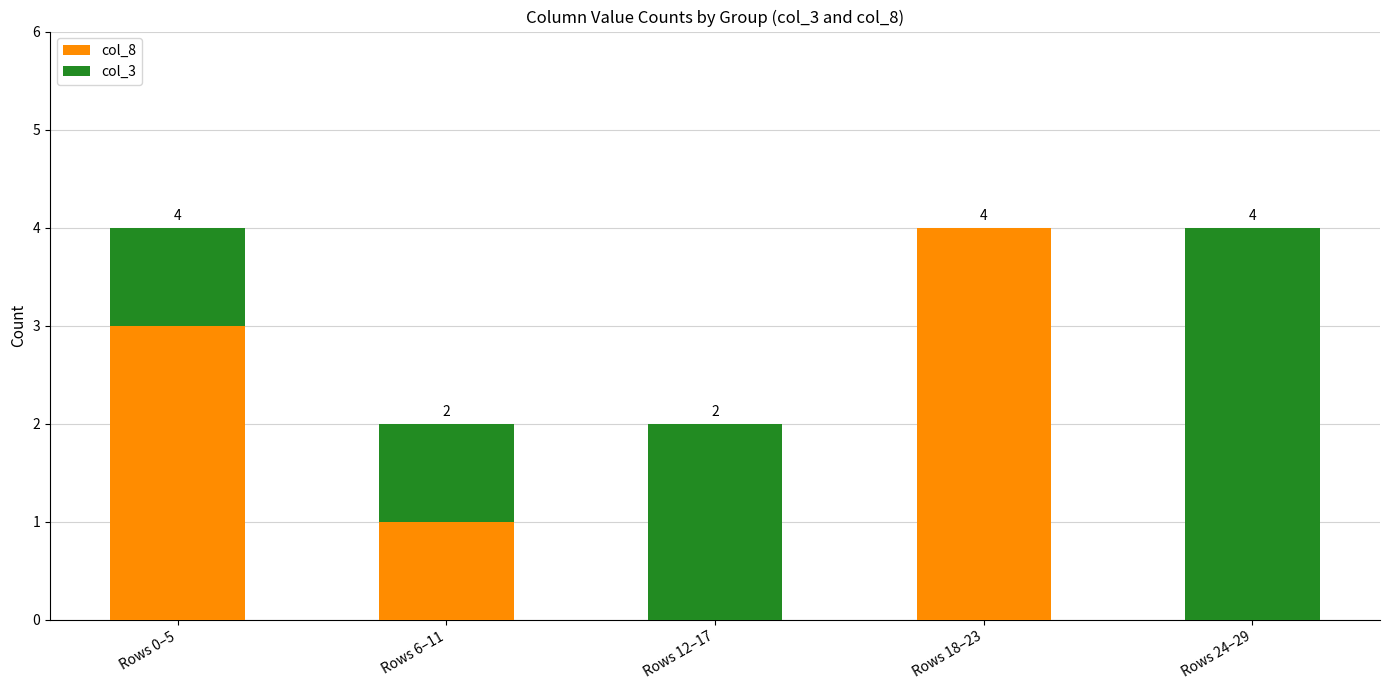

What is the sum of all col_8 values?

8